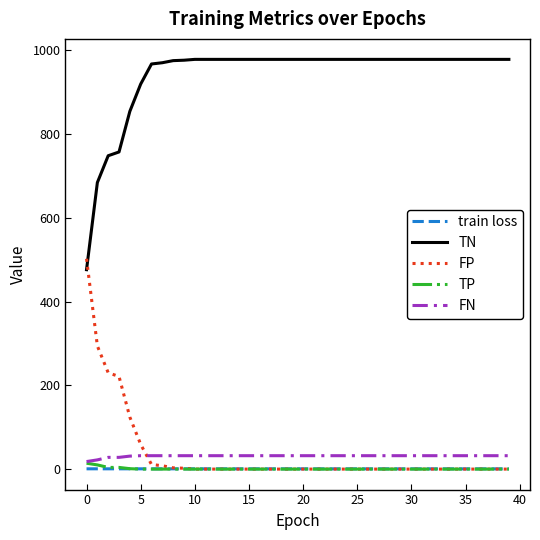

Which series has the largest total across all categories?

TN